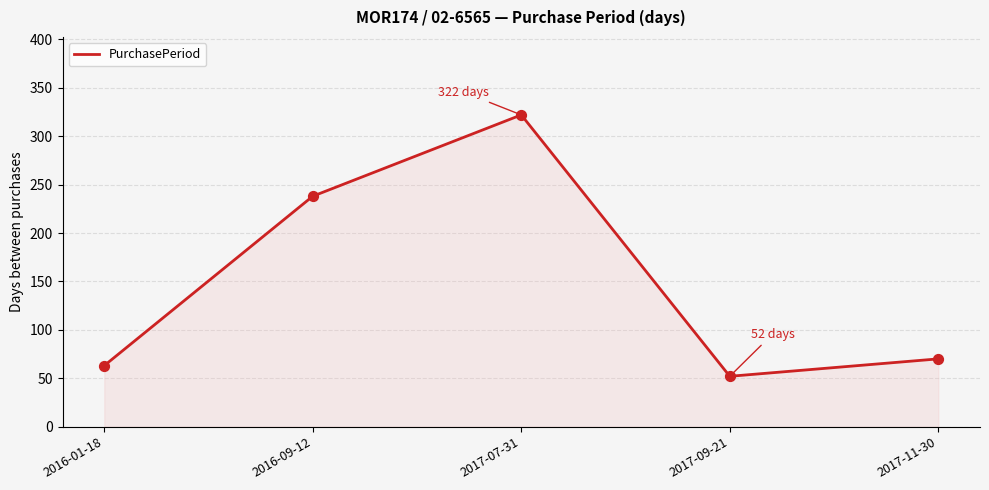

What is the ratio of the value at 2017-11-30 to the value at 2017-07-31?

0.2